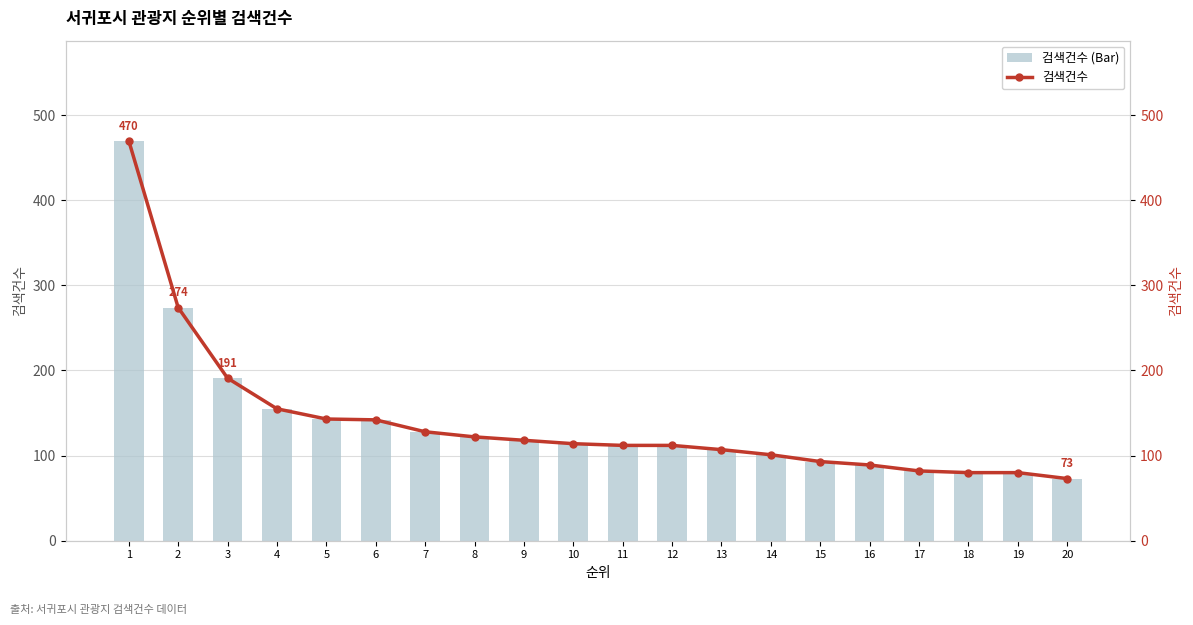

Between 8 and 3, which is larger?

3